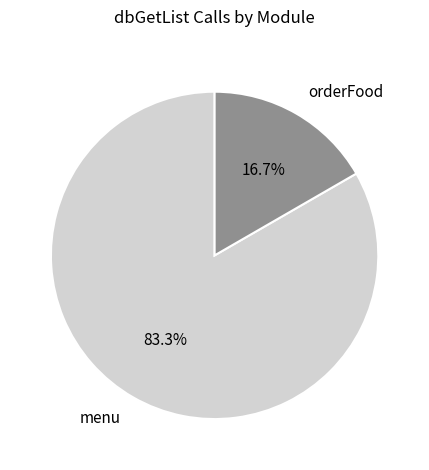

Which category has the smallest portion of the pie?

orderFood